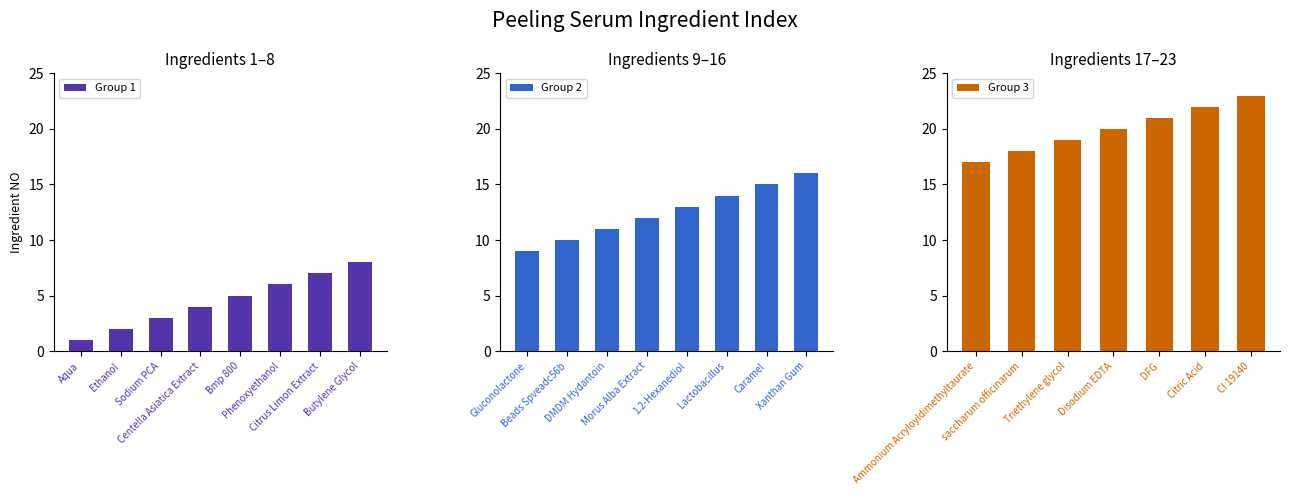

At which label is the value closest to 12?

Morus Alba Extract